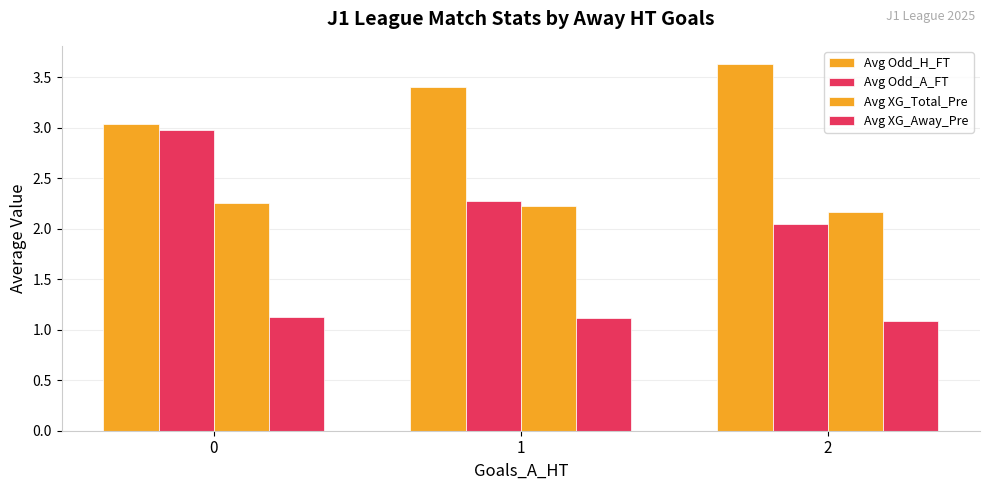

What is the value of the Avg XG_Away_Pre bar at the 1st from the left?

1.1